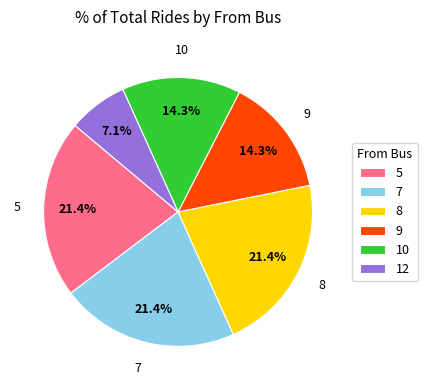

Is there a majority slice in this chart?

No